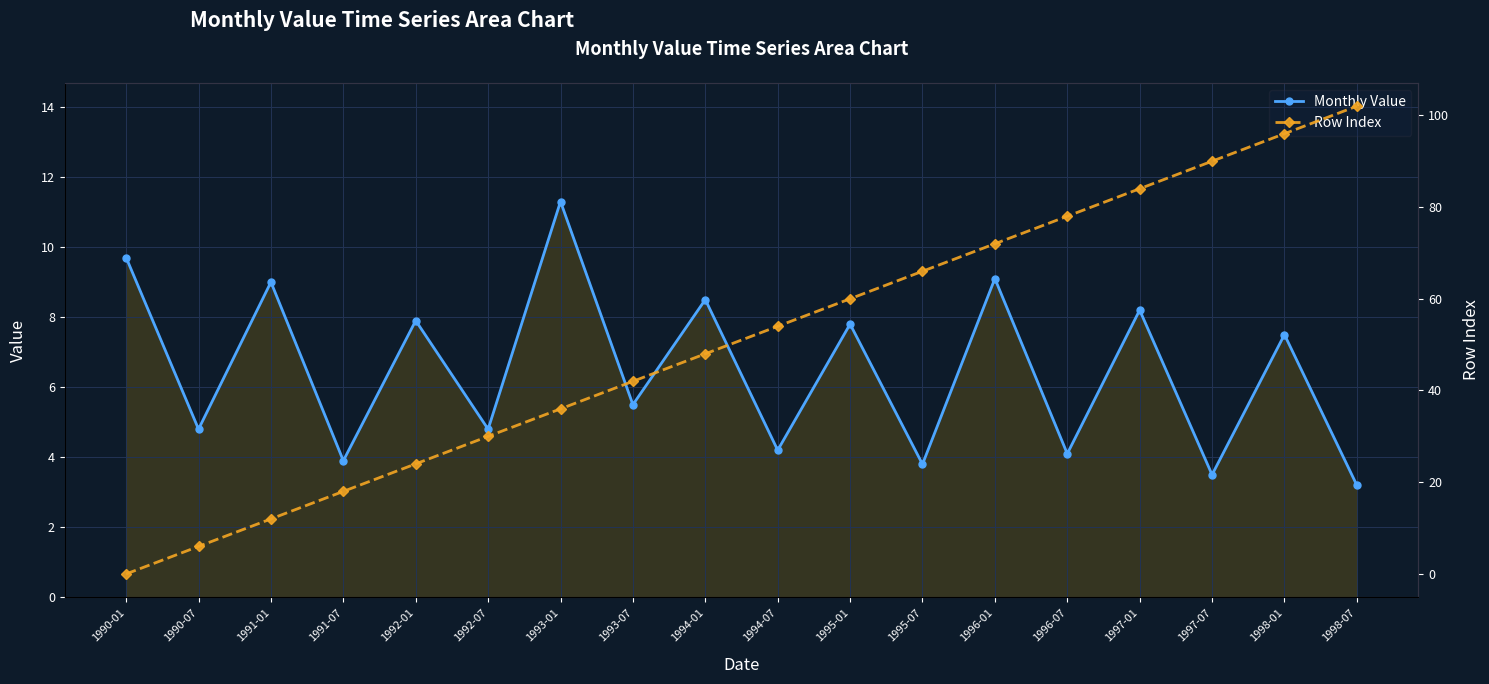

True or false: Monthly Value has more than 2 interior local peaks.

True